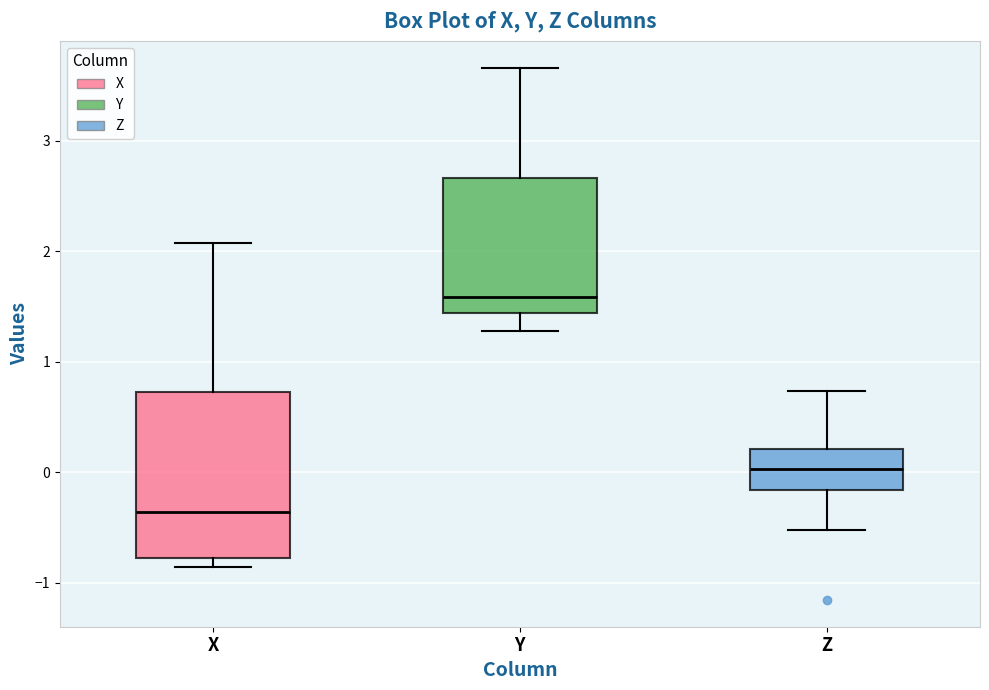

Reading left to right, transcribe this box plot: for each box, give where its median line is, the range the box spans, and where its two whiskers end, as read against the y-axis. The values are not printed on the chart, so give them approximately, as read against the axis.

X: median -0.4, box -0.8 to 0.7, whiskers -0.9 to 2.1
Y: median 1.6, box 1.4 to 2.7, whiskers 1.3 to 3.7
Z: median 0.0, box -0.2 to 0.2, whiskers -0.5 to 0.7